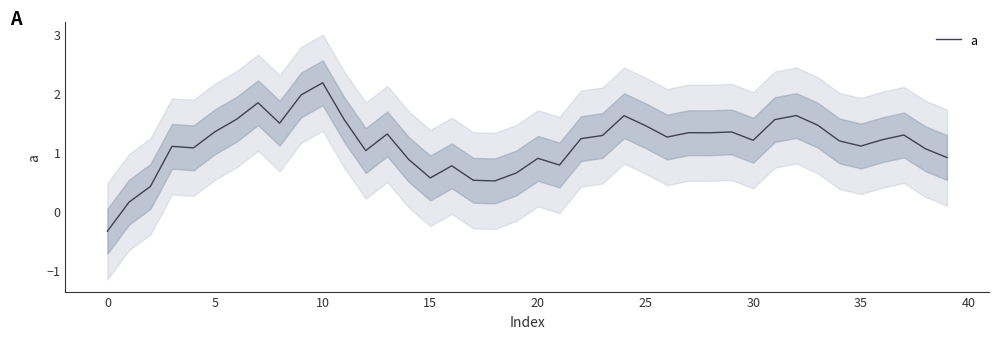

How many lines are shown in the chart?

1